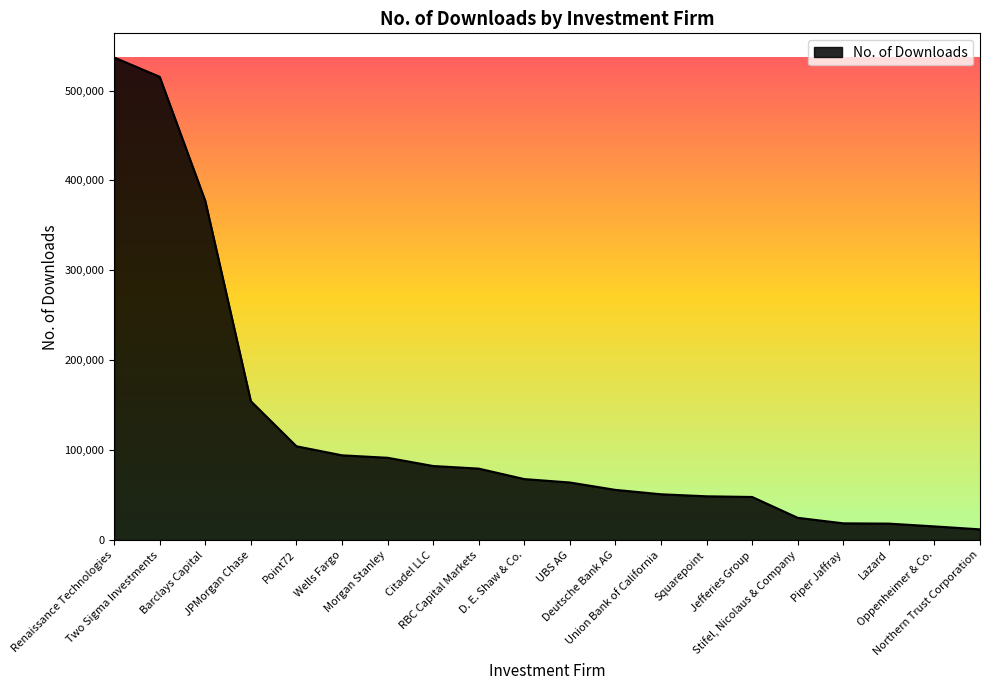

What is the difference between the maximum and minimum values?

524837